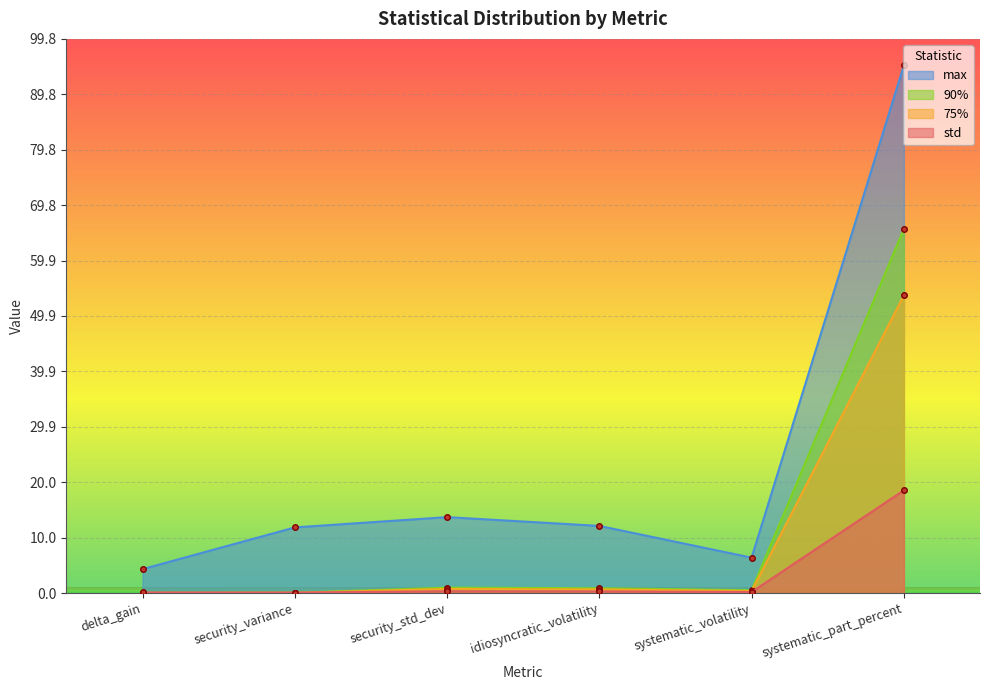

Which series changed the most between security_std_dev and systematic_volatility?

max